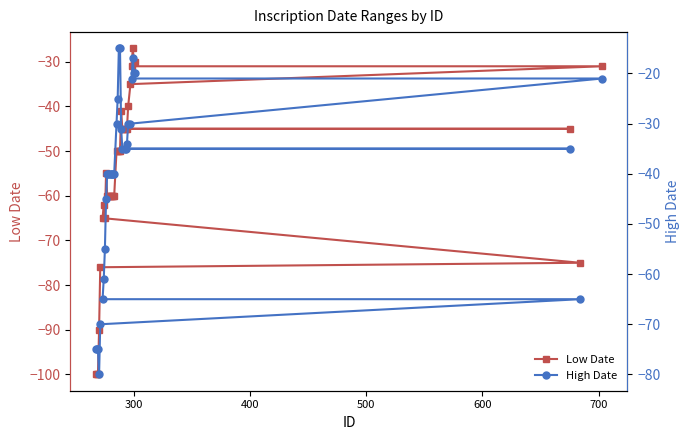

List the series in order of their overall mean, highest first.

High Date, Low Date